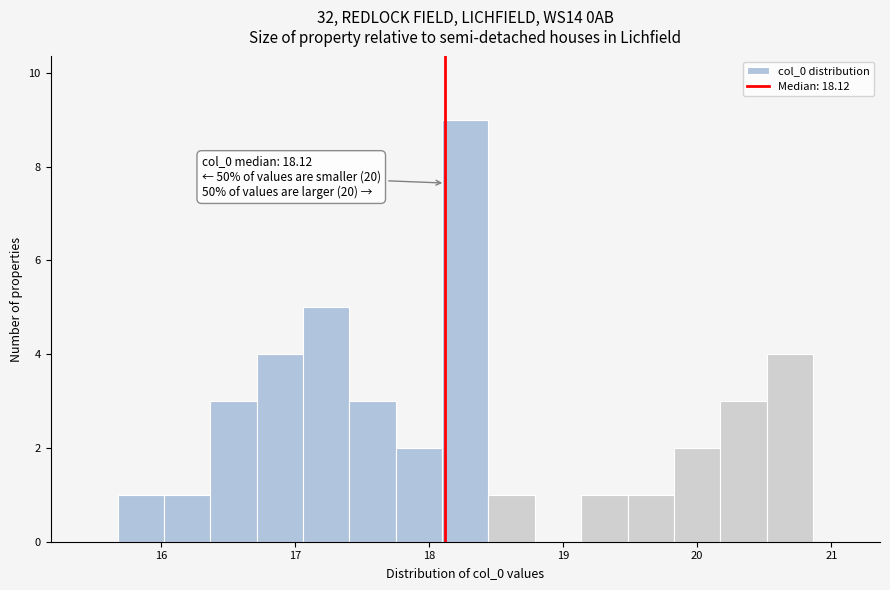

Around what value on the x-axis is the tallest bar? Give the approximate position of its centre, as read against the axis.

18.3